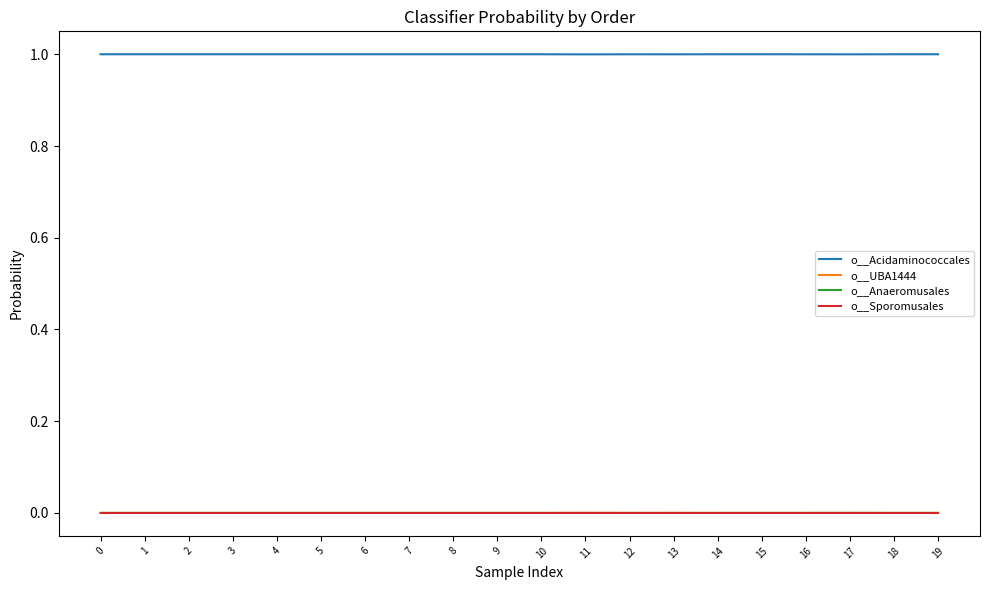

What is the maximum value shown in the chart?

1.0